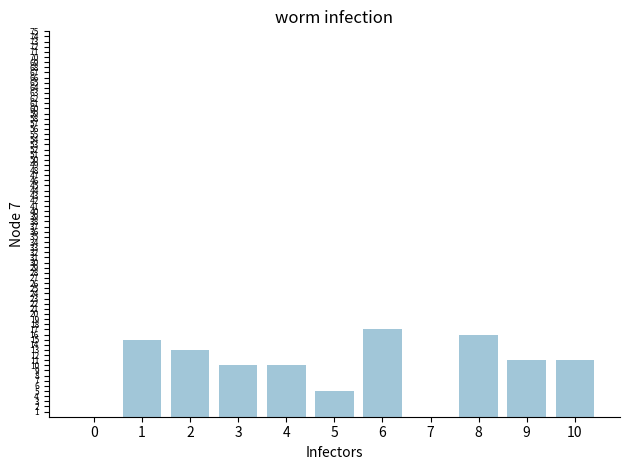

Are the bars horizontal?

No